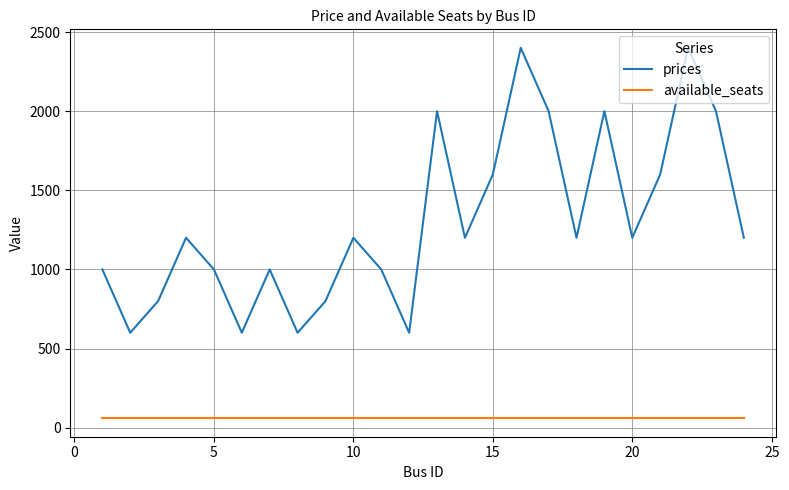

Which series has the widest spread of values?

prices